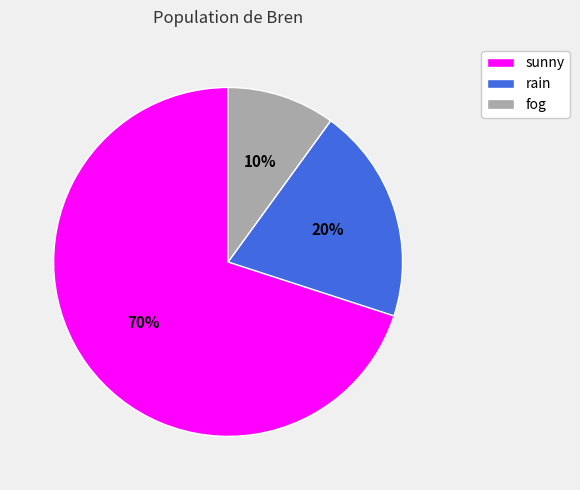

To the nearest percent, what percentage of the pie is sunny?

70%